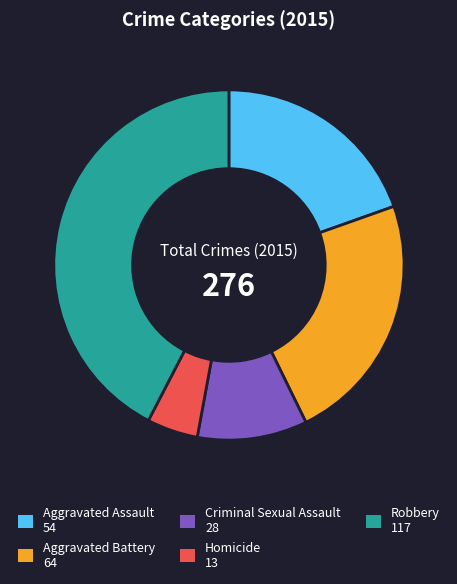

How many slices are in this pie chart?

5